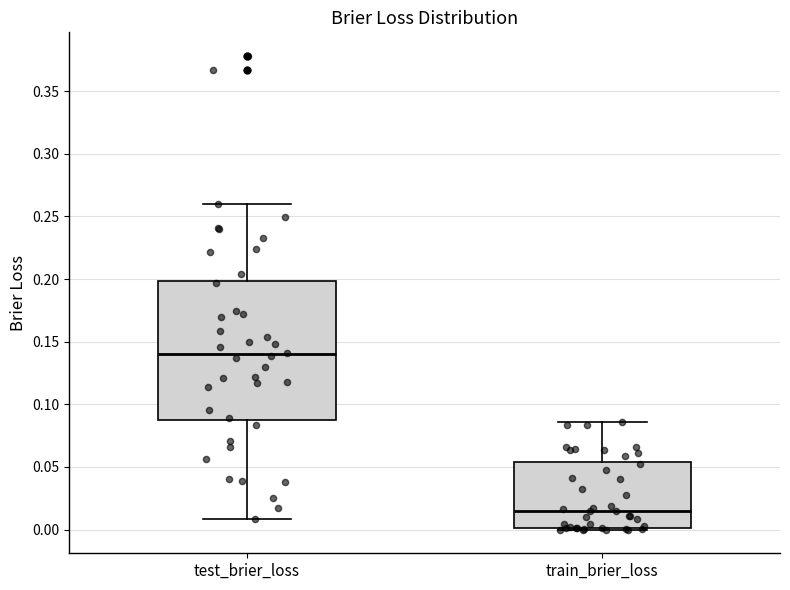

Where does the median line of the box for train_brier_loss sit on the y-axis? The values are not printed on the chart, so give them approximately, as read against the axis.

0.015